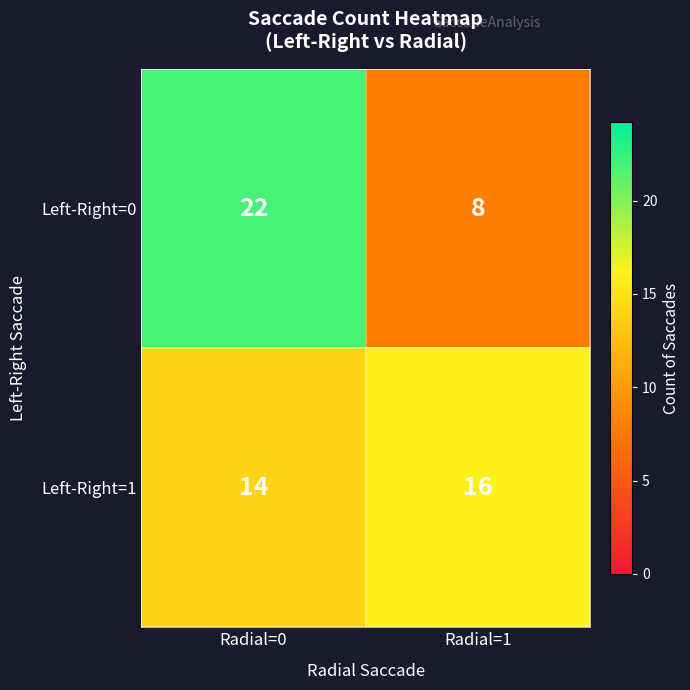

Which series has the widest spread of values?

Left-Right=0